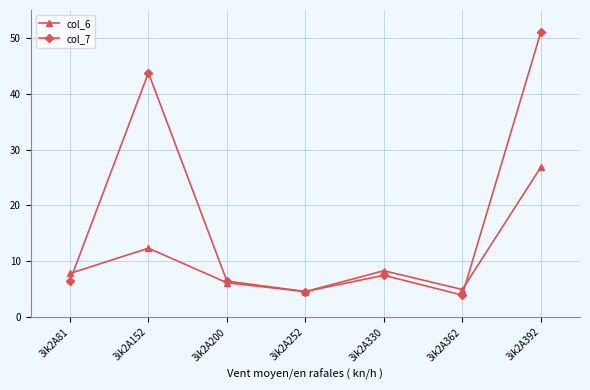

Which series changed the most between 3ik2A252 and 3ik2A330?

col_6